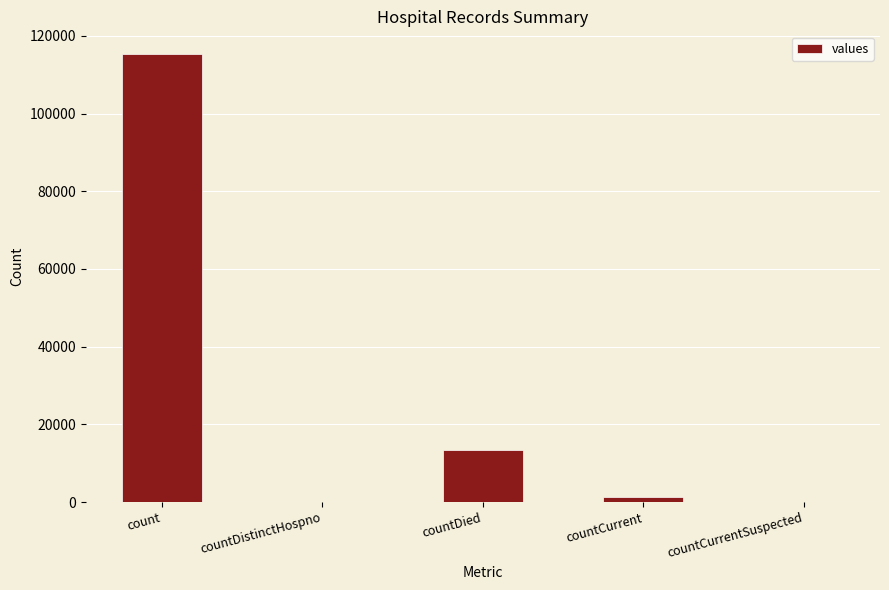

What is the sum of all values?

130105